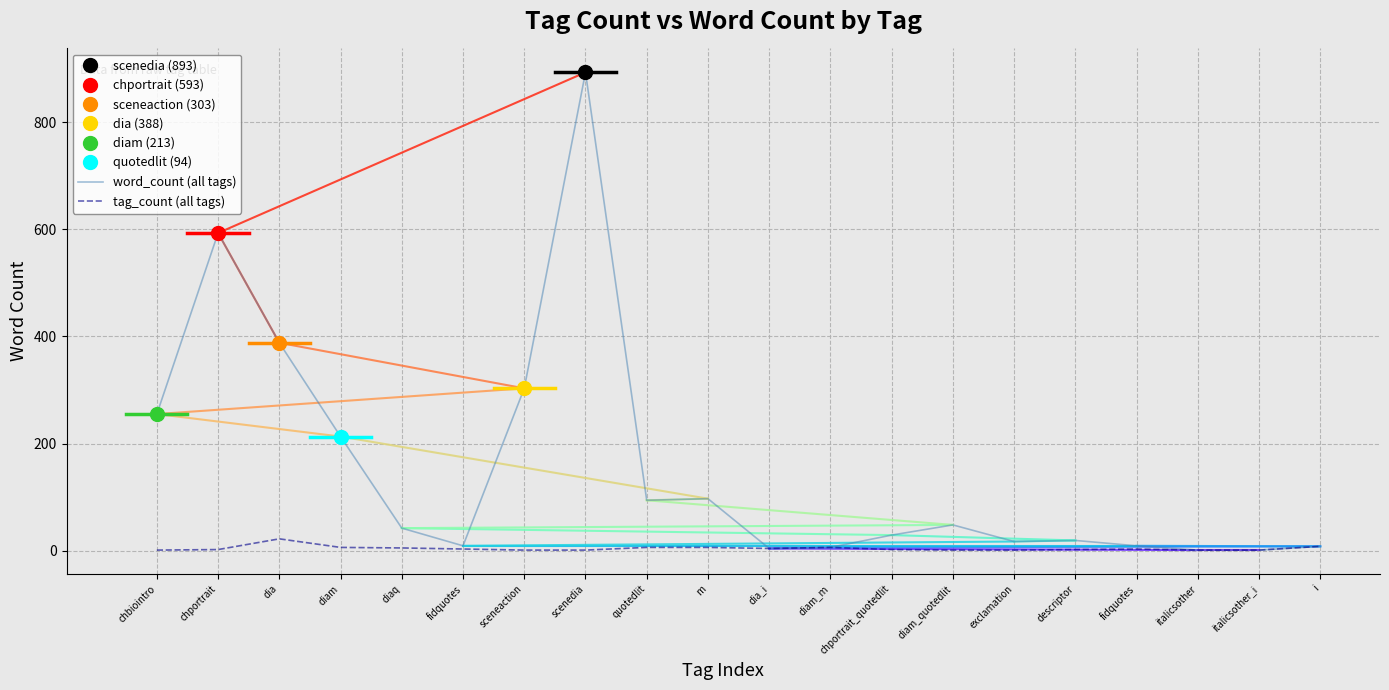

What is the lowest value of the word_count (all tags) series?

1